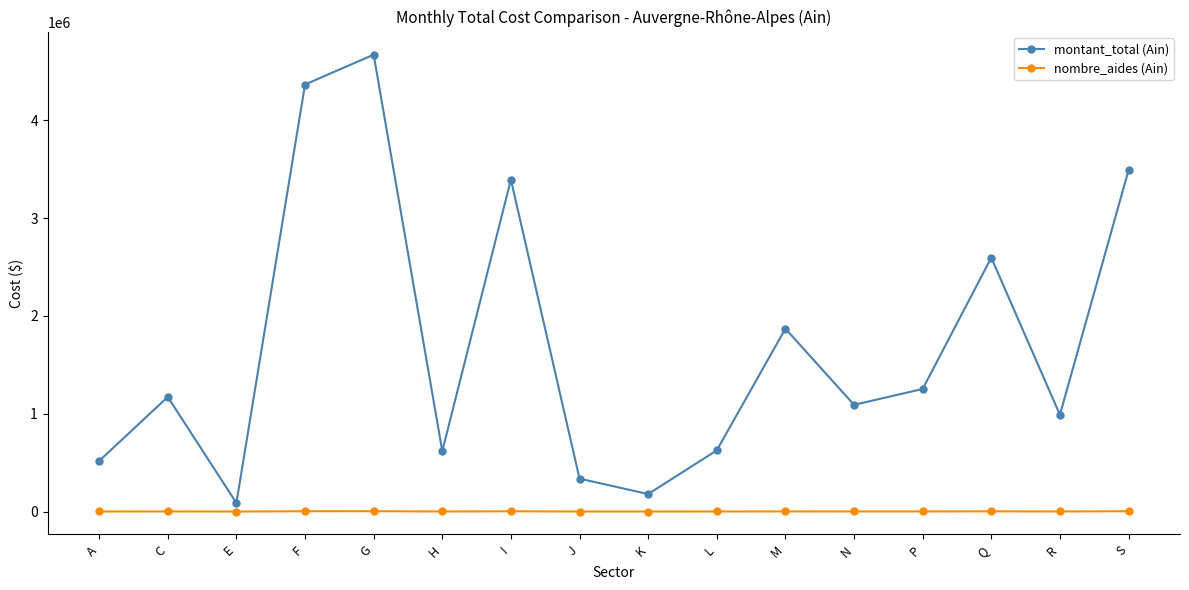

Rank the series by their maximum value, from lowest to highest.

nombre_aides (Ain), montant_total (Ain)